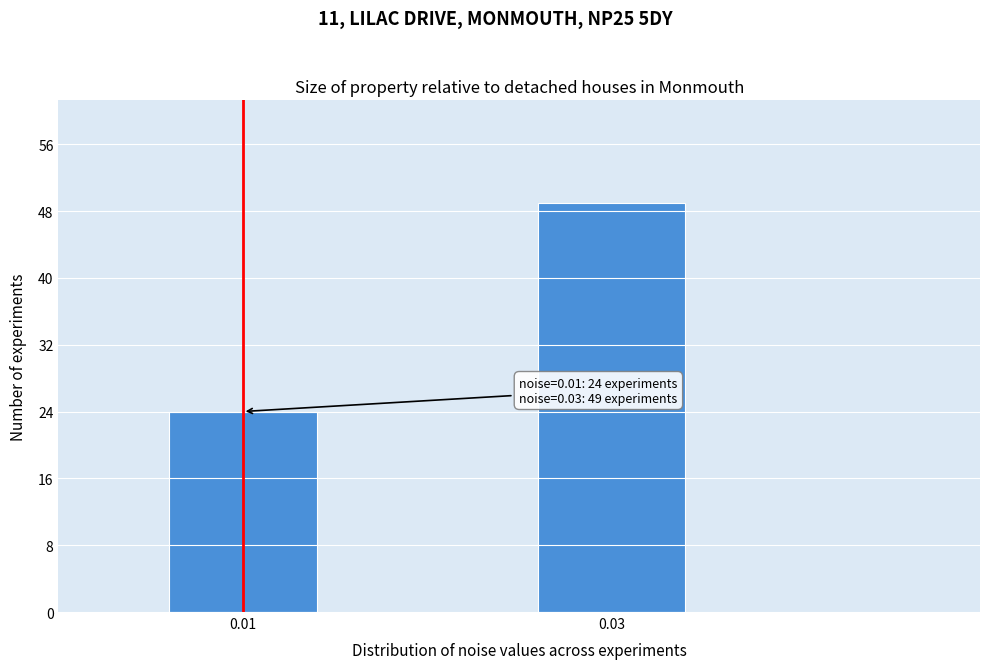

Reading left to right, list all the values displayed in this chart.

24	49